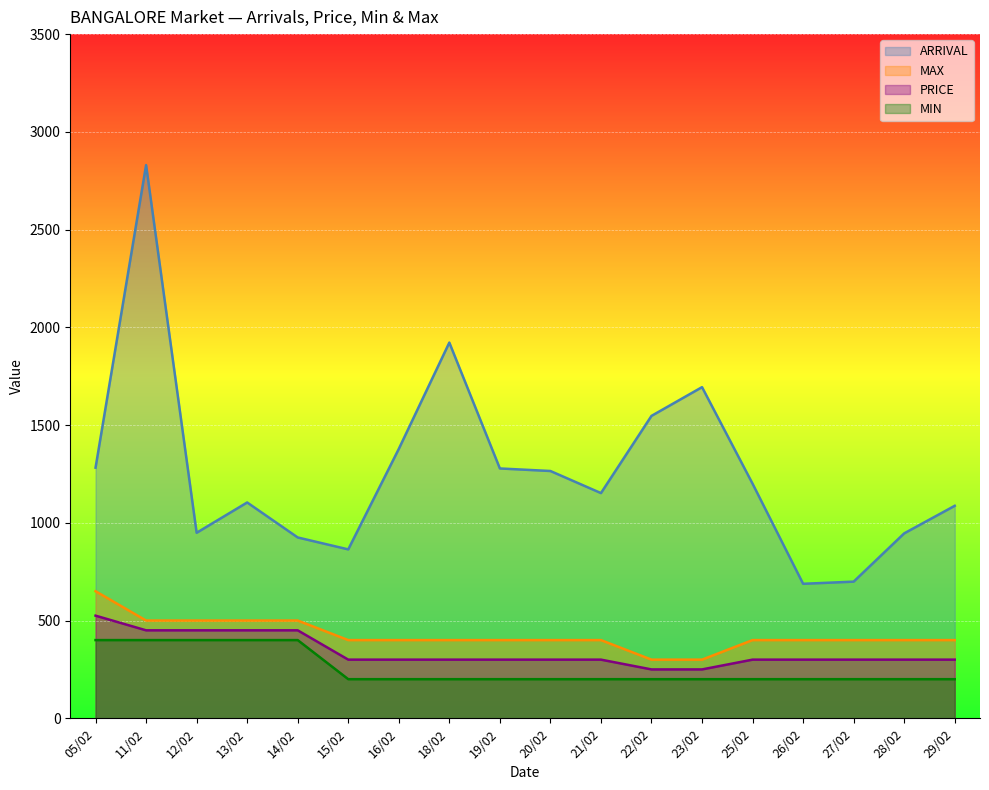

The MIN series shows 87 at 20/02. True or false?

False